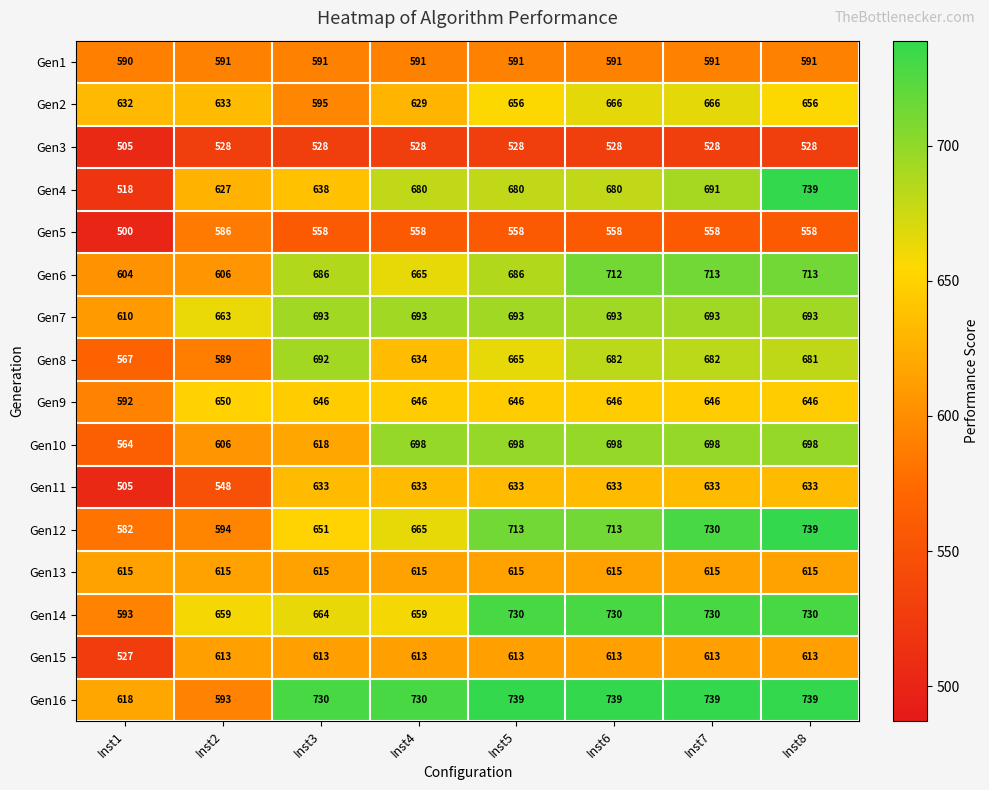

At Inst6, list the series in order from largest to smallest.

Gen16, Gen14, Gen12, Gen6, Gen10, Gen7, Gen8, Gen4, Gen2, Gen9, Gen11, Gen13, Gen15, Gen1, Gen5, Gen3